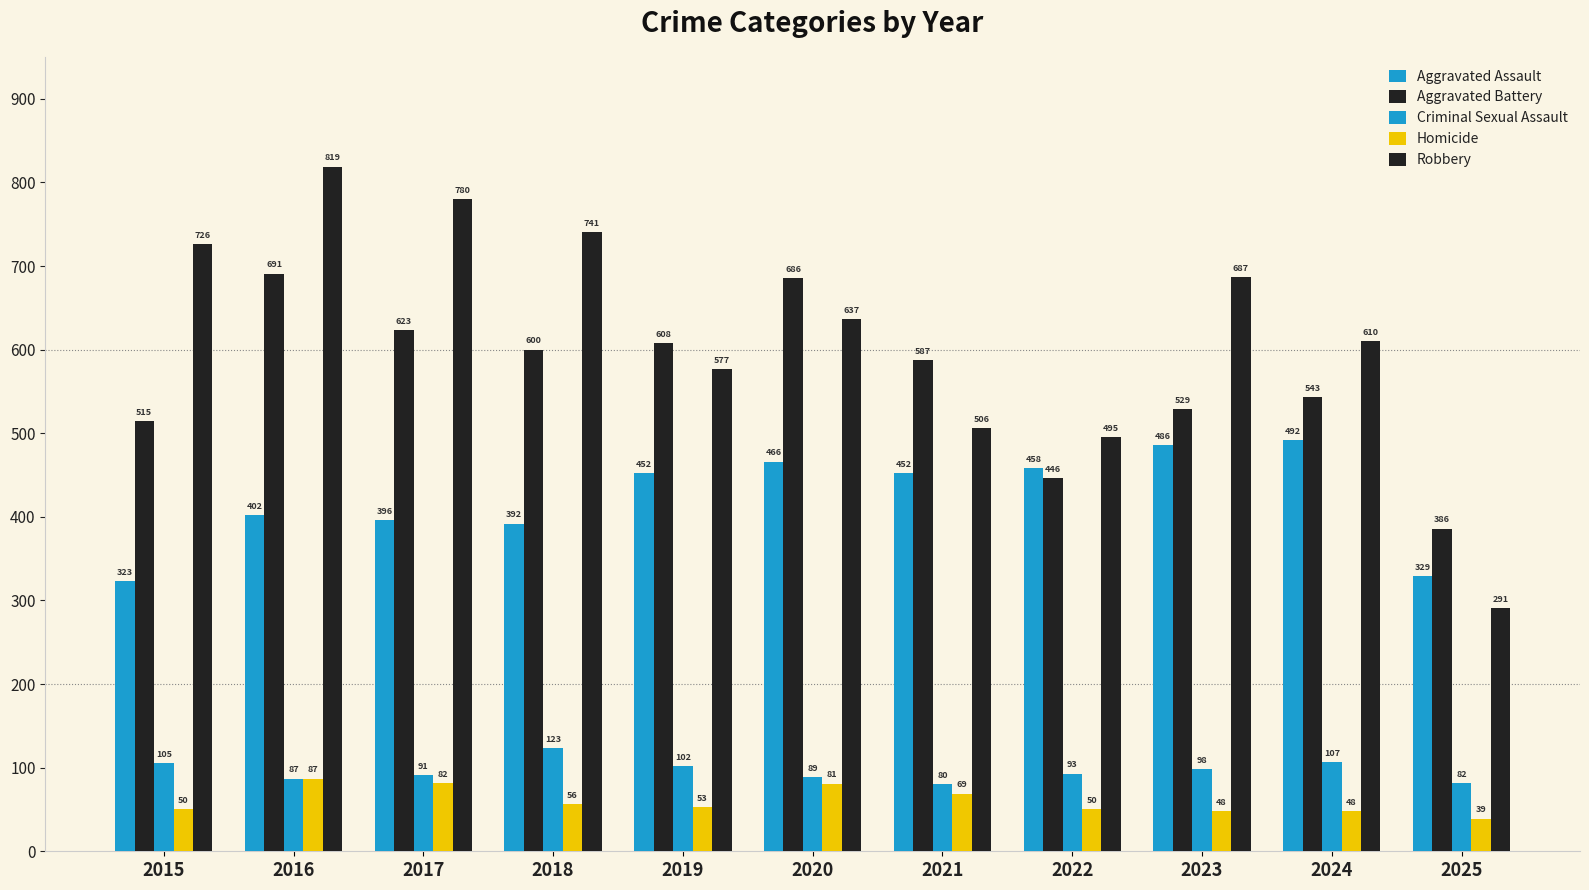

Are the bars grouped side by side (vs. stacked)?

Yes